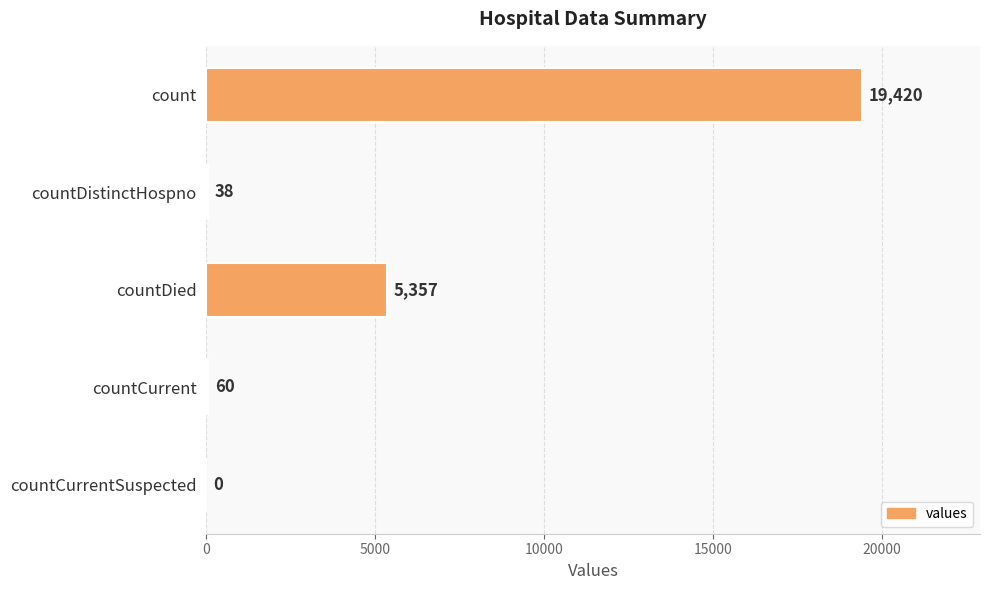

What is the maximum value shown in the chart?

19420